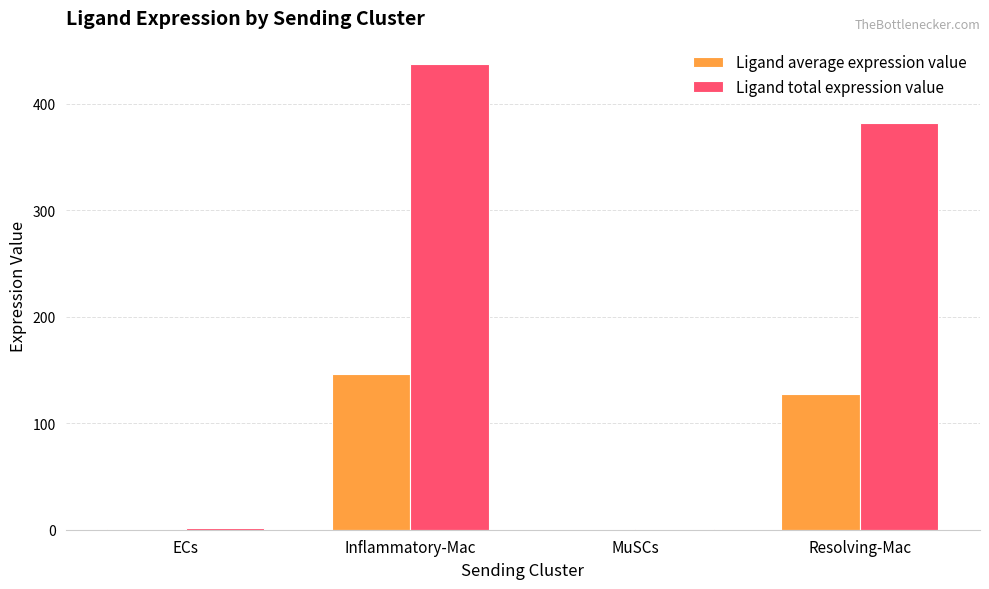

Between Inflammatory-Mac and MuSCs, which series saw the biggest shift?

Ligand total expression value